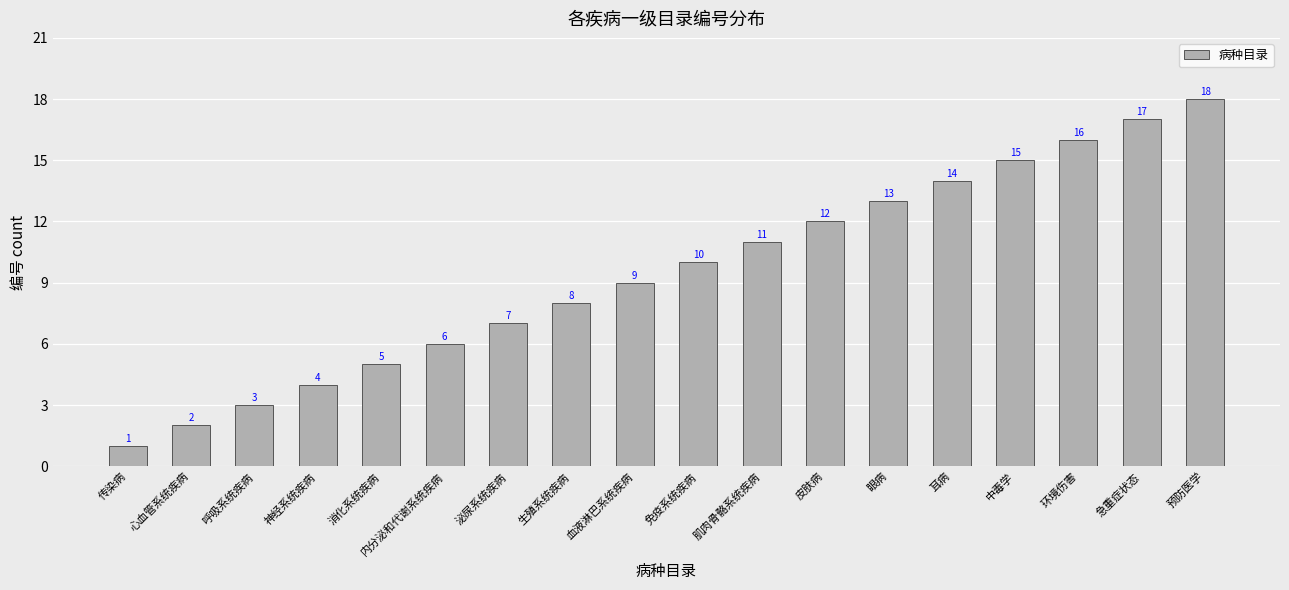

What position from the left is 眼病?

13